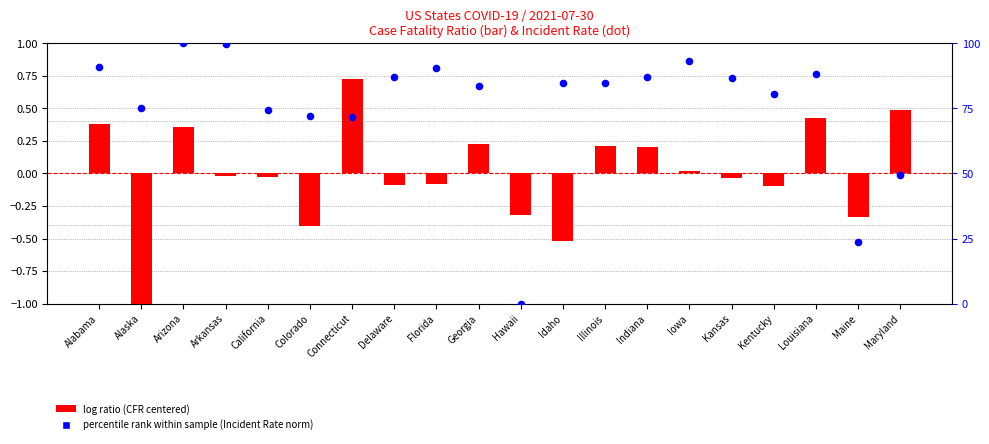

Which series has the widest spread of Y values?

percentile rank within the sample